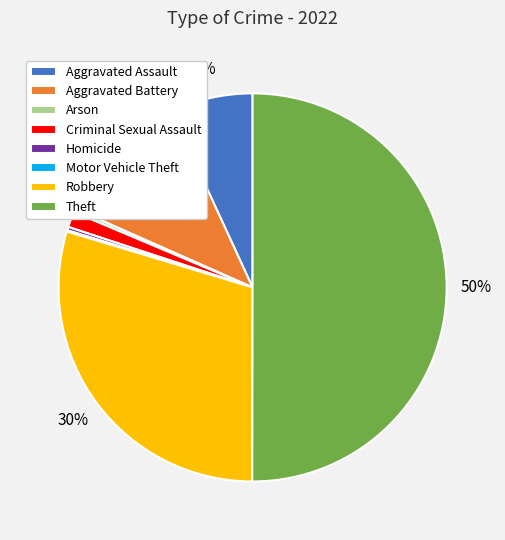

True or false: Theft accounts for 62% of the total.

False